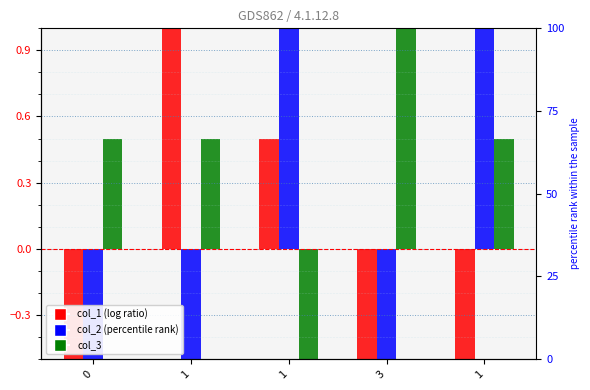

Which category has the highest value across all series?

1